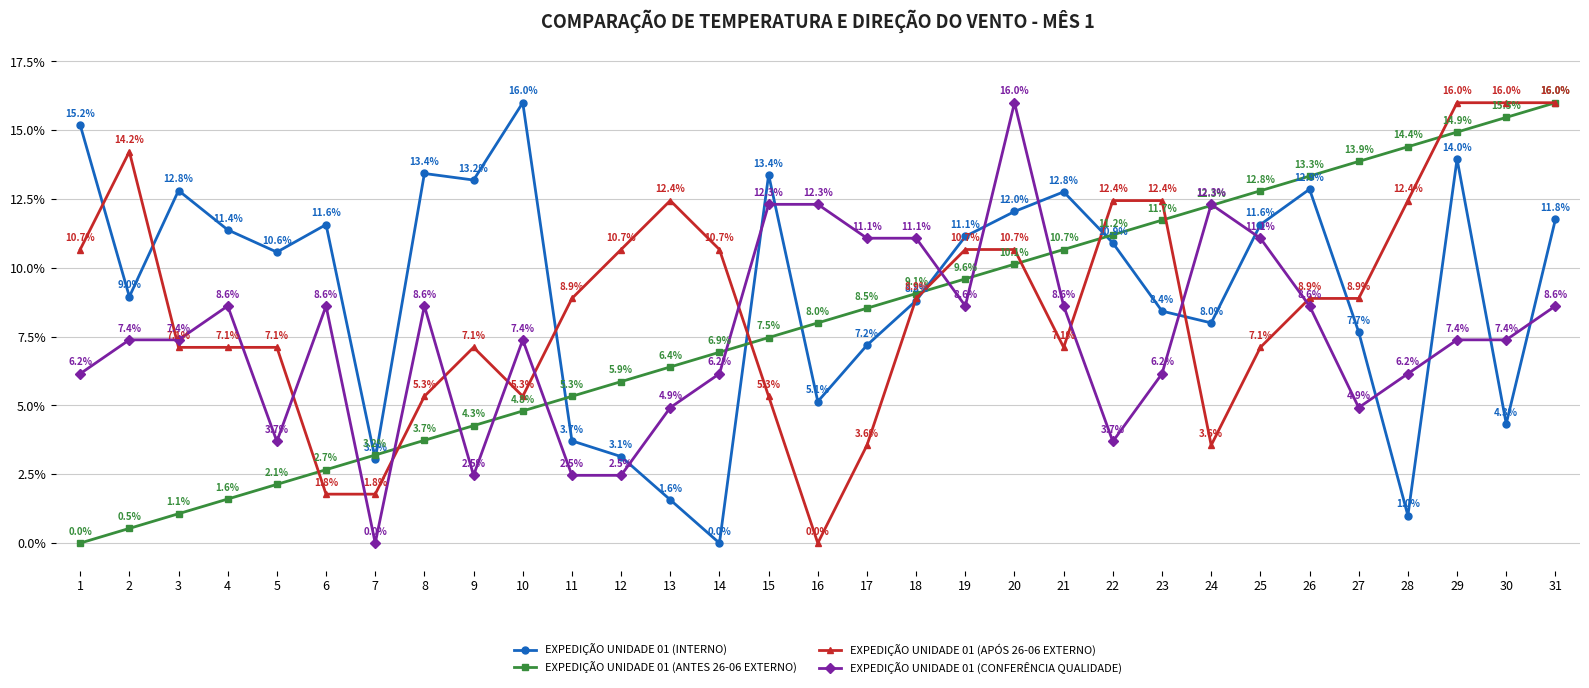

How many data points in EXPEDIÇÃO UNIDADE 01 (APÓS 26-06 EXTERNO) are above 8?

17